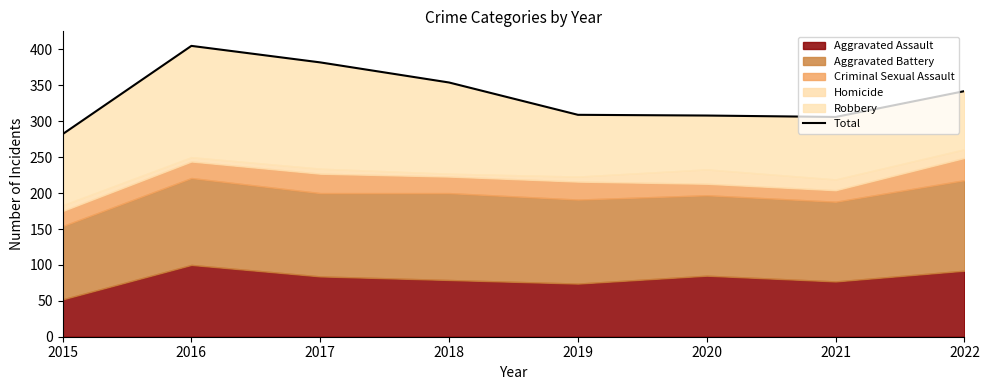

Which has a higher value, 2016 or 2021?

2016